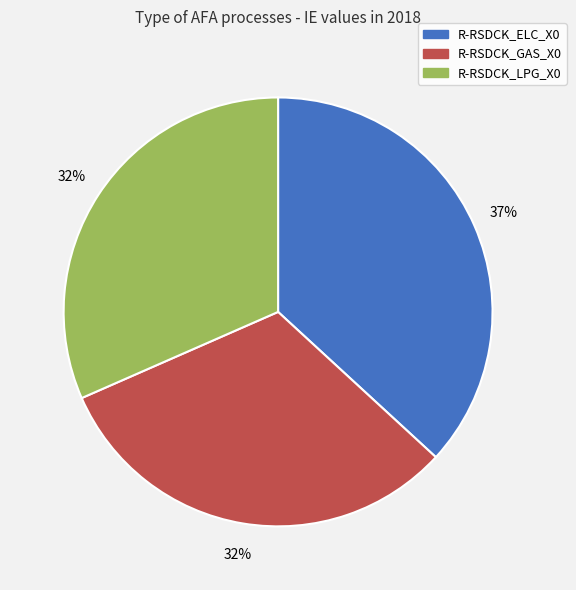

To the nearest percent, what percentage of the pie is R-RSDCK_ELC_X0?

37%